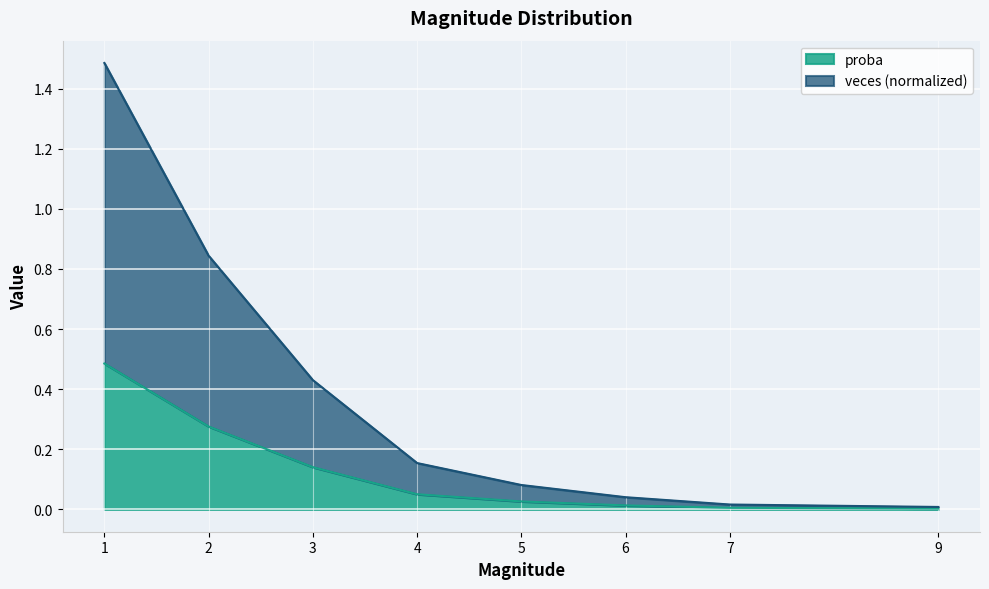

What is the total value across all series at 3?

0.6